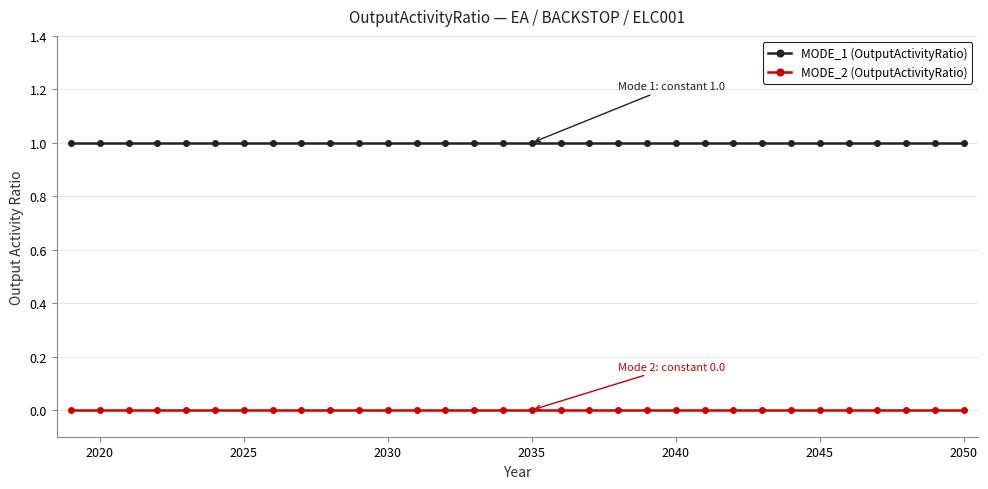

True or false: MODE_2 (OutputActivityRatio) and MODE_1 (OutputActivityRatio) cross at least once.

False